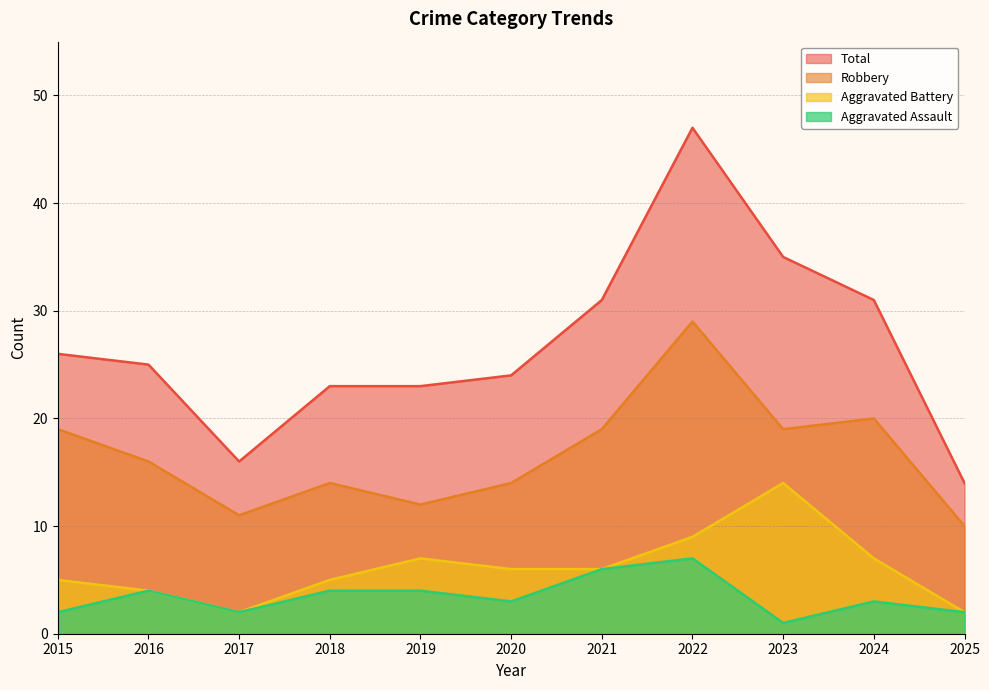

What is the sum of all Aggravated Assault values?

38